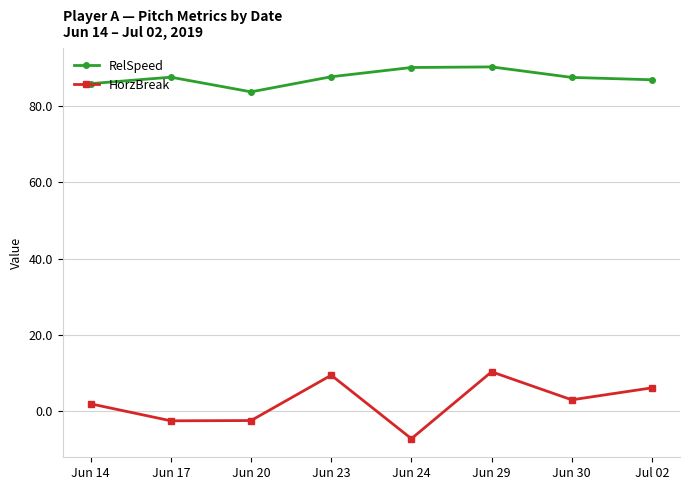

Which series has the largest range (max minus min)?

HorzBreak